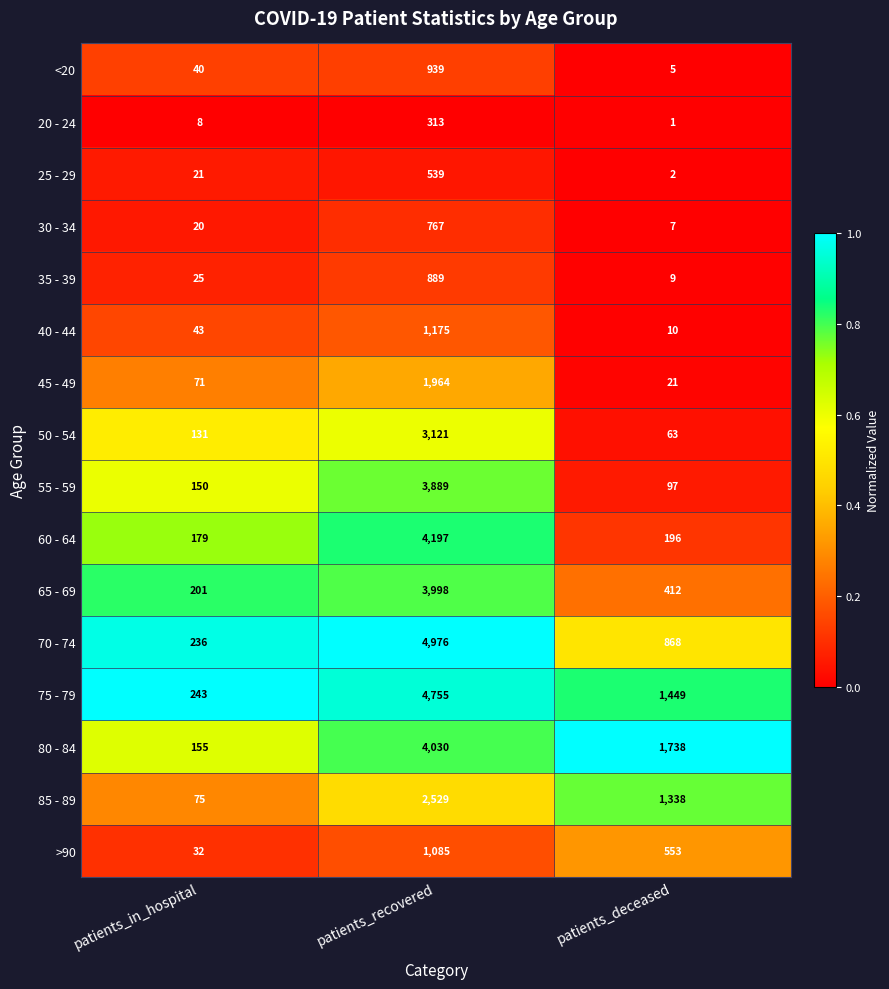

What is the difference between the highest and lowest values at patients_recovered?

4663